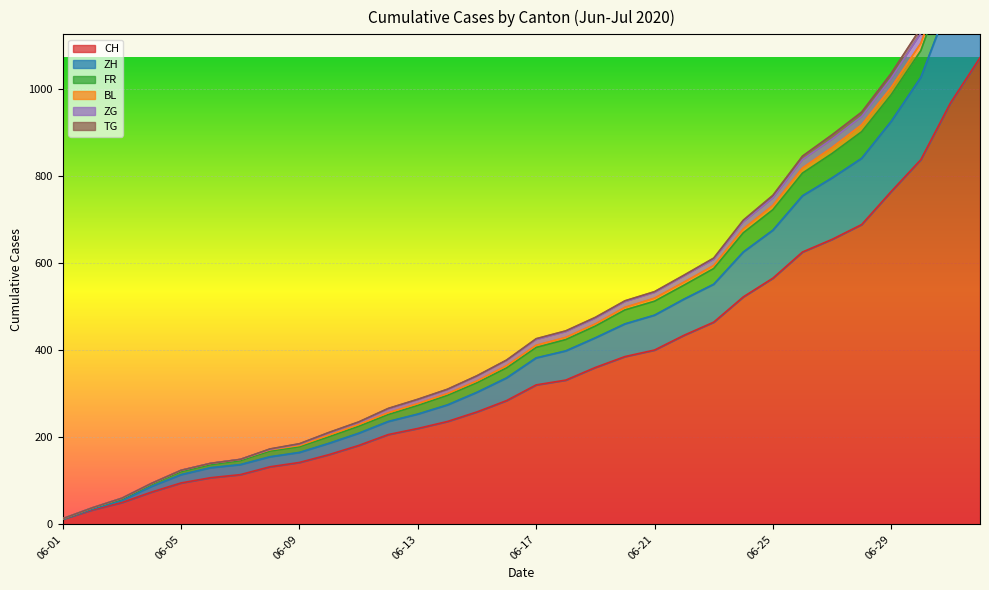

What is the highest value of the CH series?

1071